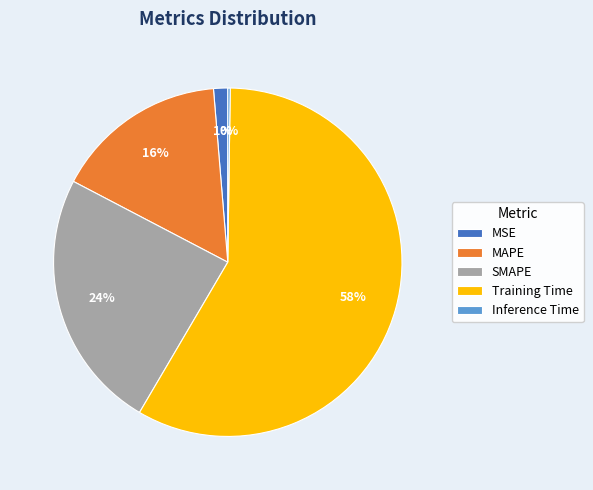

Which slice is the largest?

Training Time